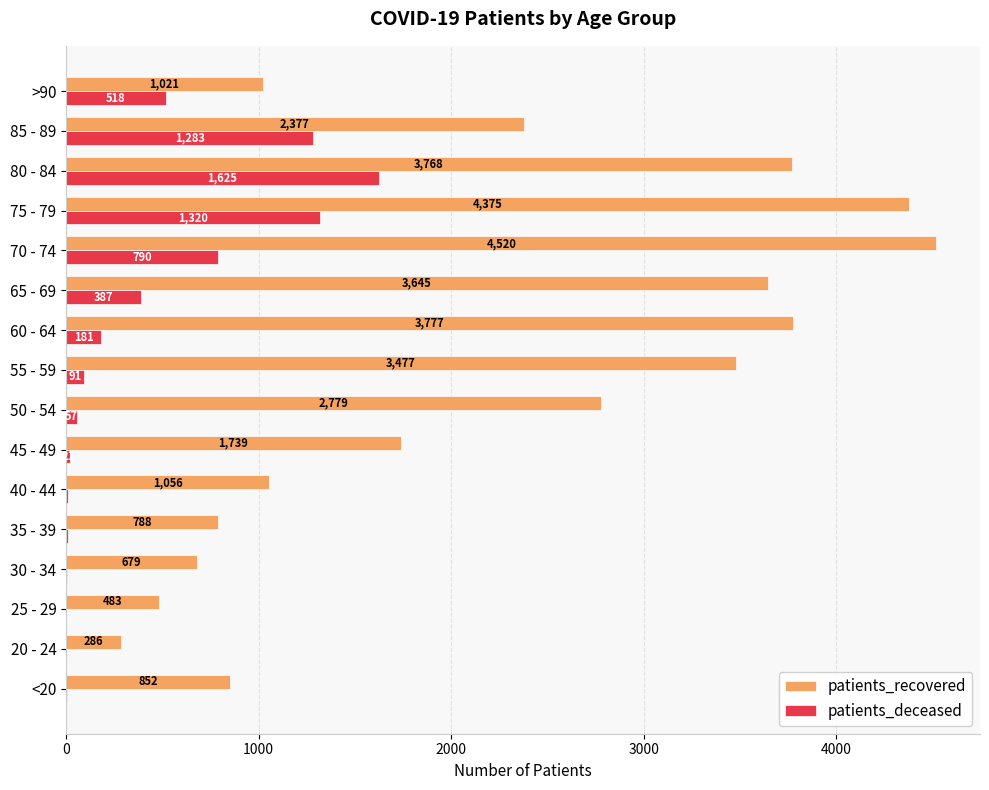

What value does the patients_recovered series have at 75 - 79, to the nearest 50?

4400